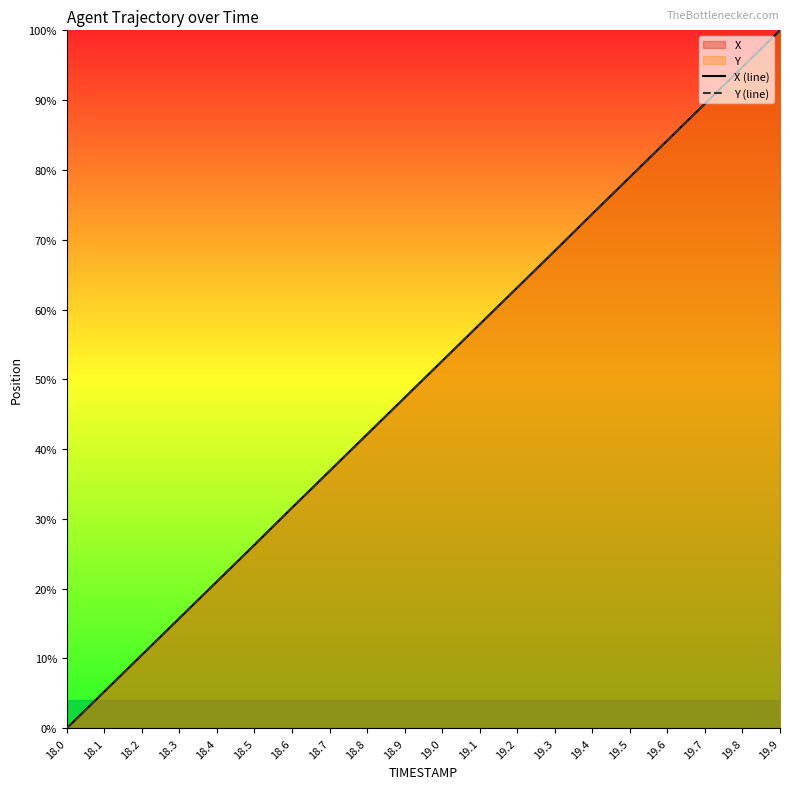

At how many categories does at least one series exceed 31?

14